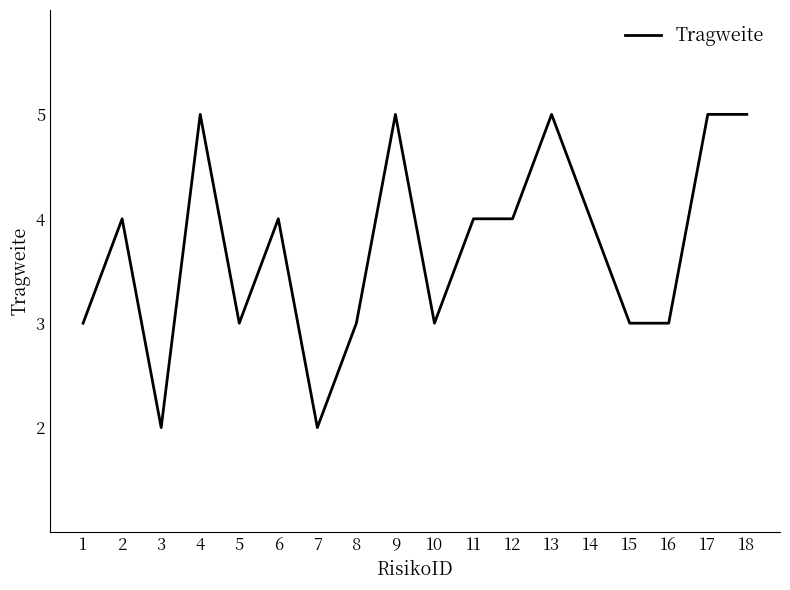

What value does the data have at 10?

3